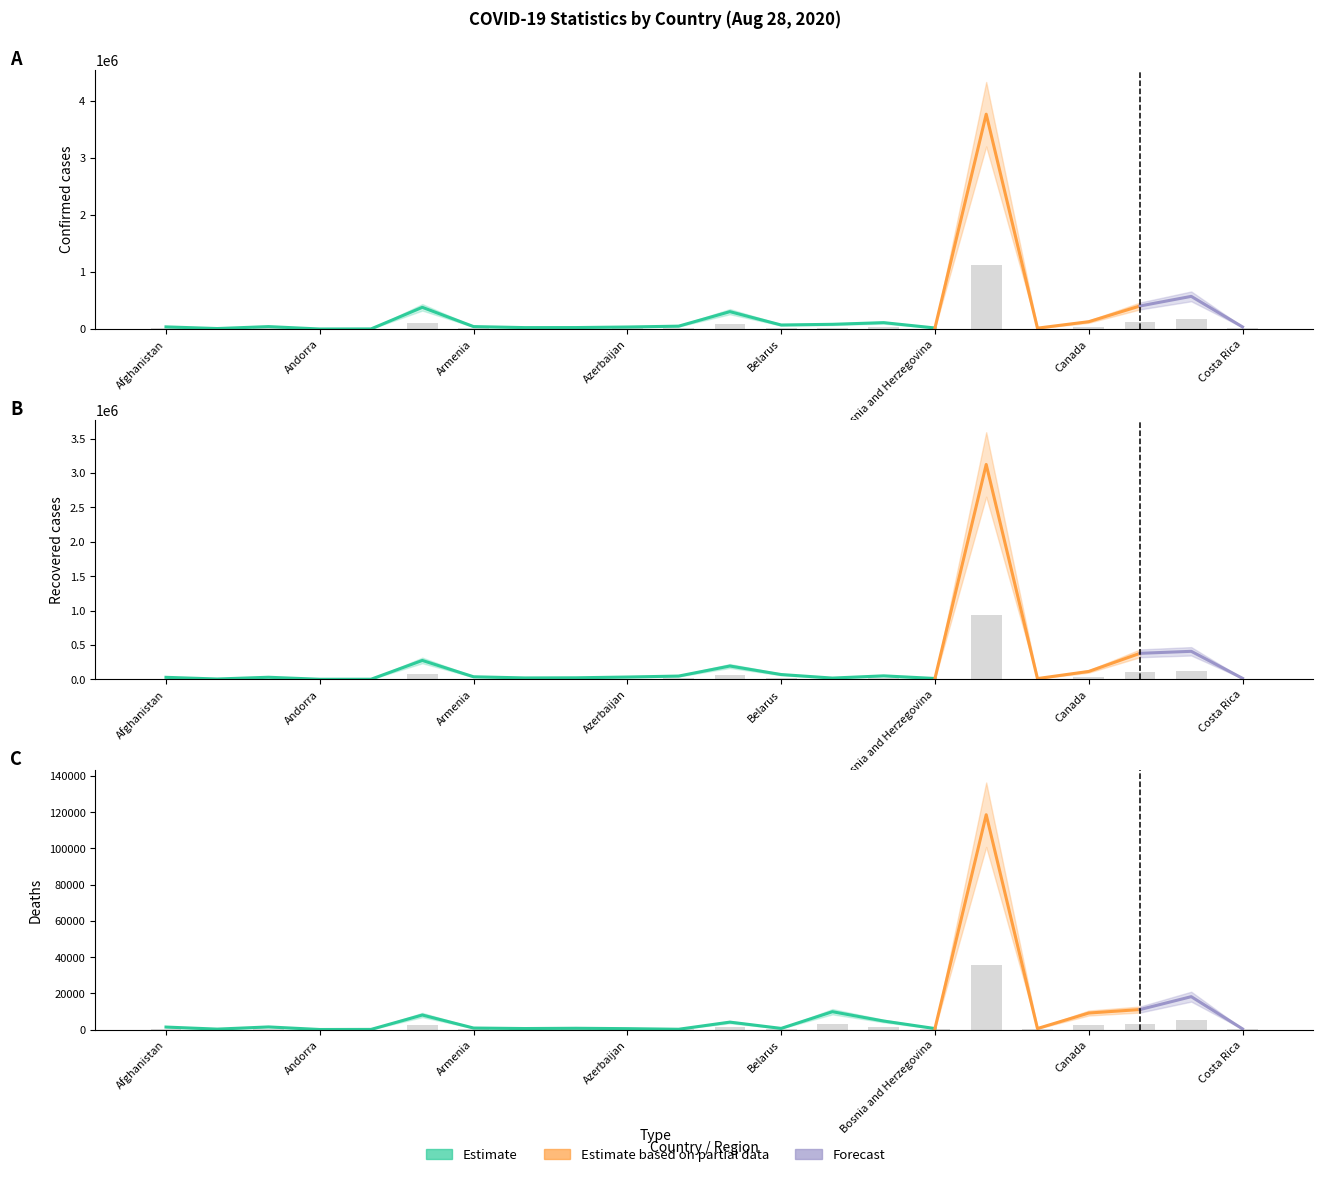

What is the average value of the Recovered series?

66728.4